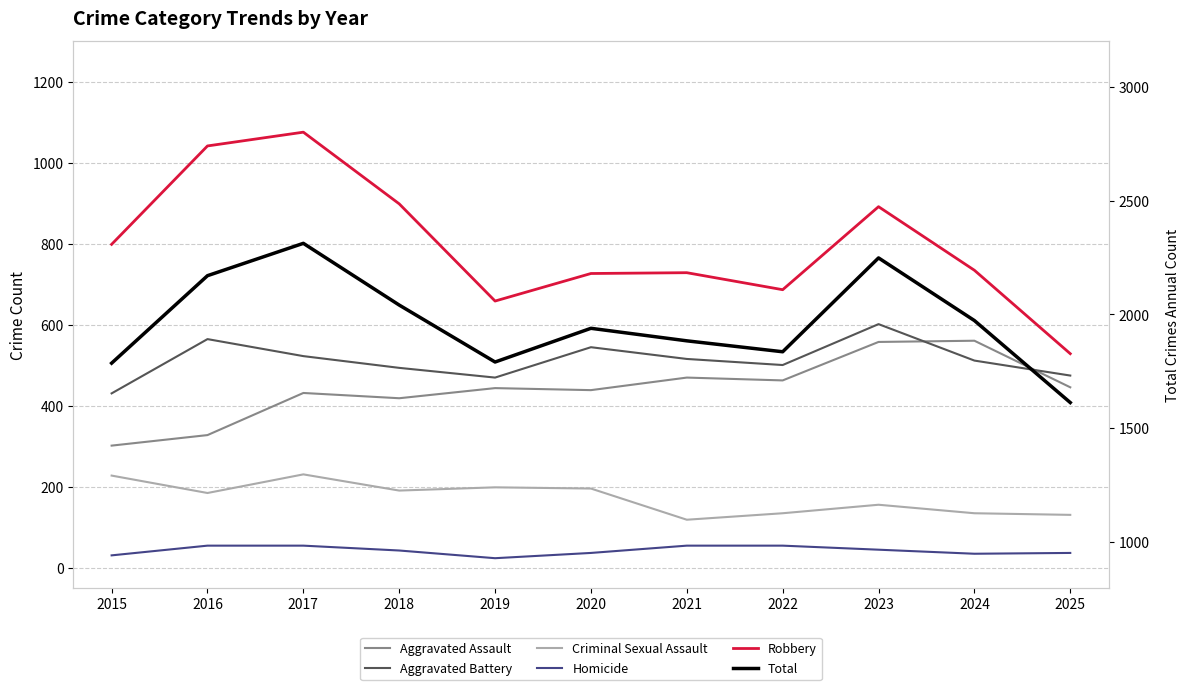

What are all the series names shown in the legend?

Aggravated Assault, Aggravated Battery, Criminal Sexual Assault, Homicide, Robbery, Total